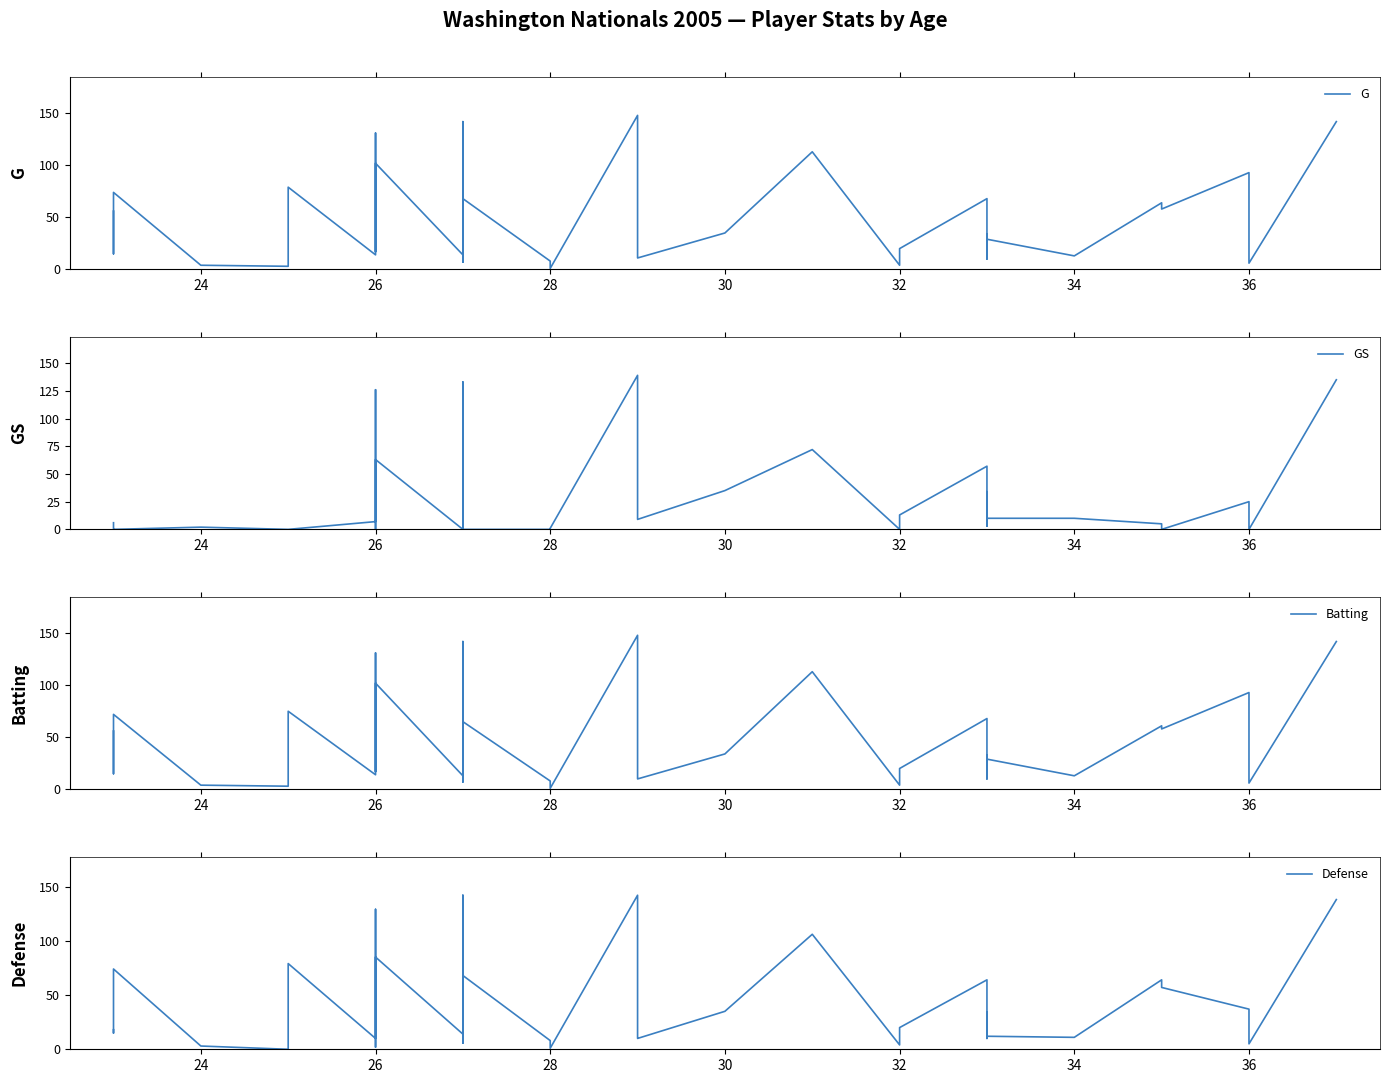

Reading left to right, list all the values displayed in this chart.

G: 56	15	74	4	3	79	14	131	17	102	14	11	74	7	19	142	12	12	31	68	8	1	148	12	11	35	113	4	7	20	68	10	34	29	13	64	58	93	6	142
GS: 6	1	0	2	0	0	7	126	0	63	0	6	52	2	19	133	2	5	31	0	0	1	139	11	9	35	72	0	0	13	57	3	34	10	10	5	0	25	0	135
Batting: 56	15	72	4	3	75	14	131	17	102	13	11	74	7	17	142	10	11	30	65	8	1	148	11	10	34	113	4	7	20	68	10	33	29	13	61	58	93	6	142
Defense: 18	15	74	3	0	79	10	129	2	85	14	6	65	6	19	142	12	12	31	68	8	1	142	11	10	35	106	4	7	20	64	10	34	12	11	64	57	37	5	138